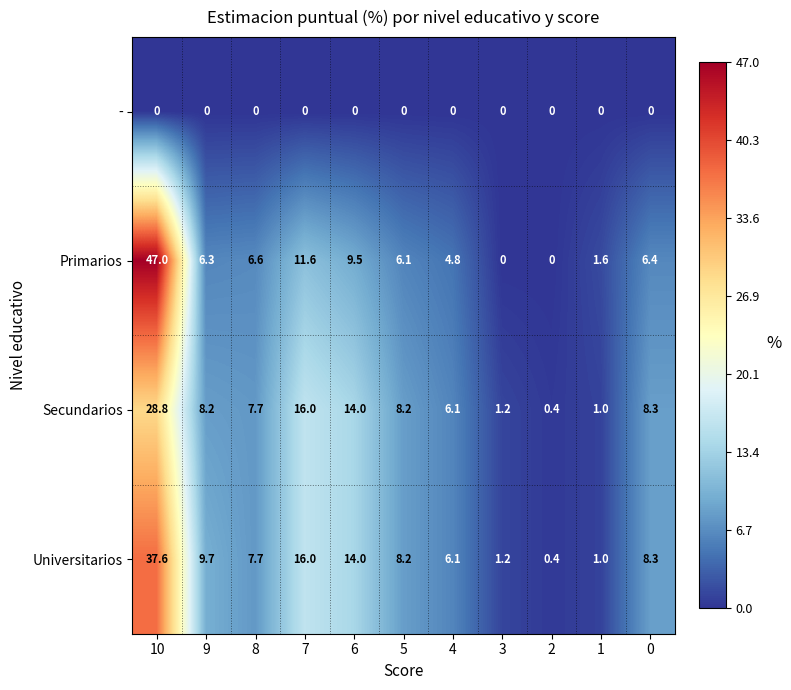

Rank the series by their maximum value, from highest to lowest.

Primarios, Universitarios, Secundarios, -